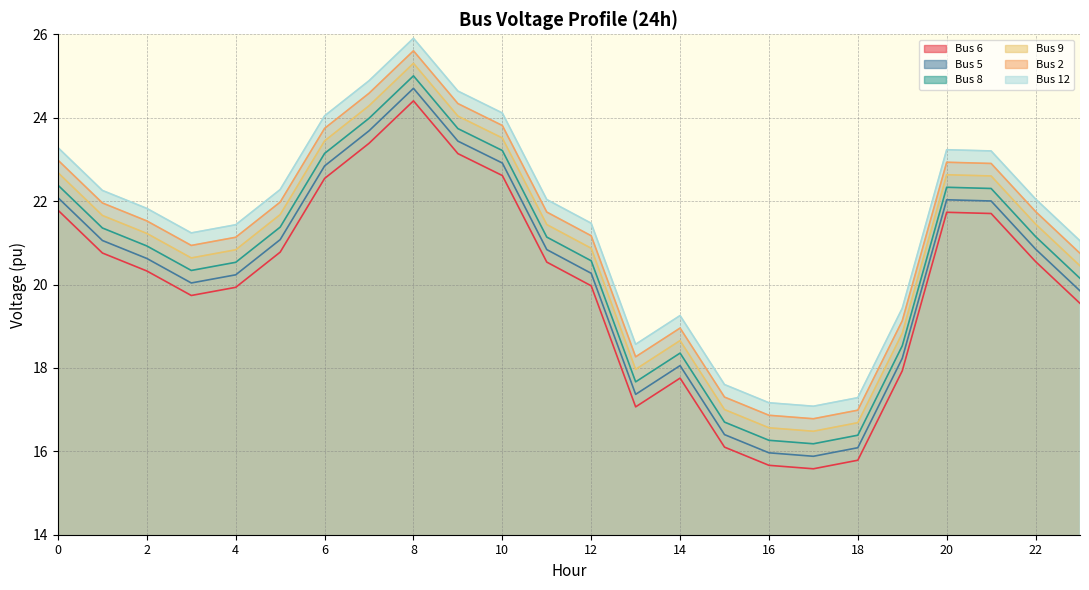

True or false: Bus 5 and Bus 6 cross at least once.

False